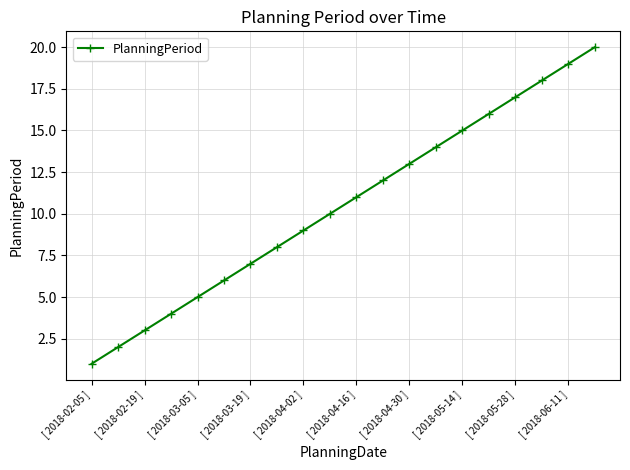

What is the difference between the second highest and minimum values?

18